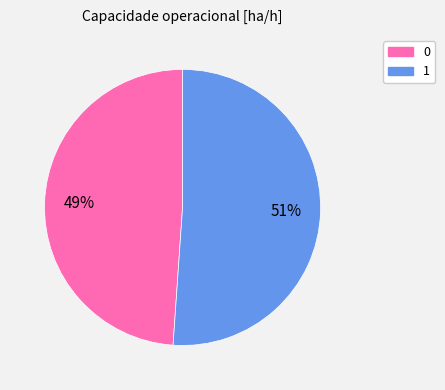

Is it true that 0 is 41% of the pie?

False